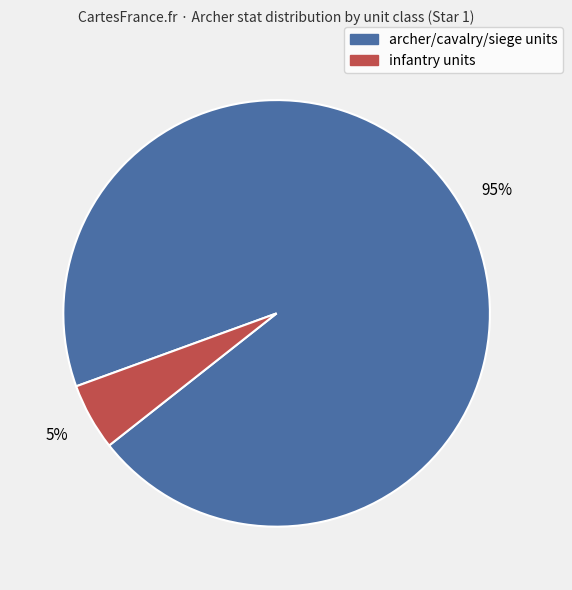

To the nearest percent, what is the difference between the largest and smallest slice percentages?

90%